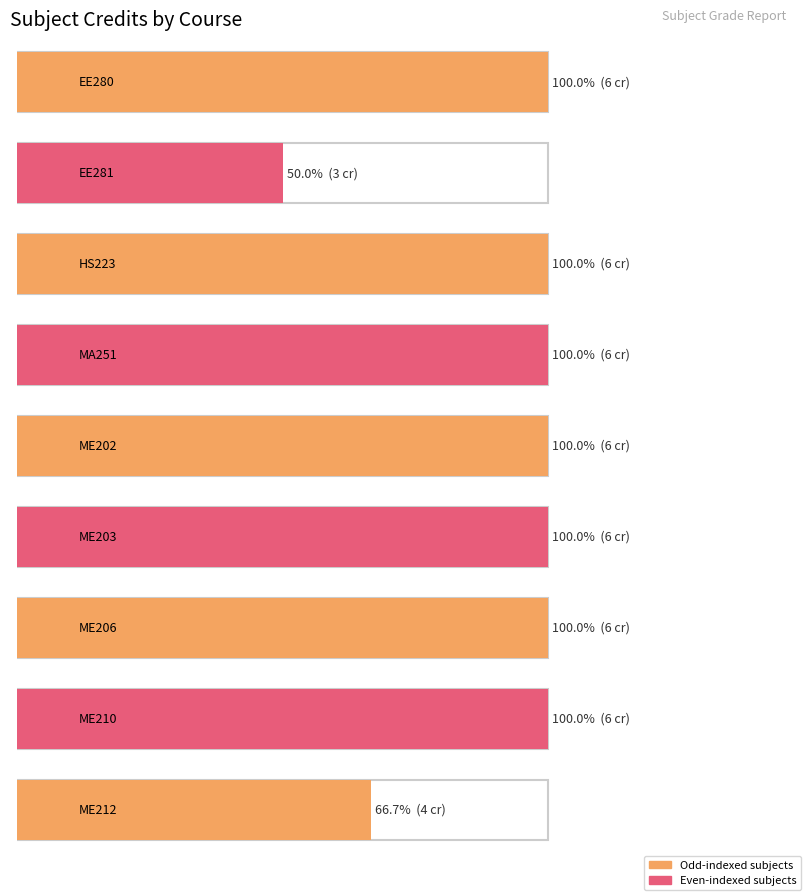

What position from the left is ME202?

5